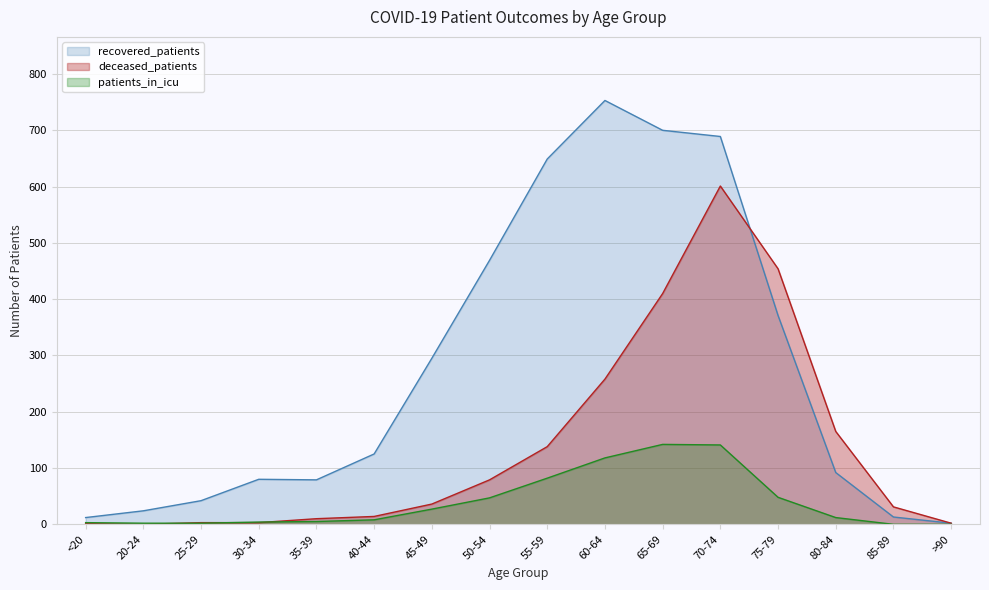

True or false: recovered_patients and patients_in_icu cross at least once.

False